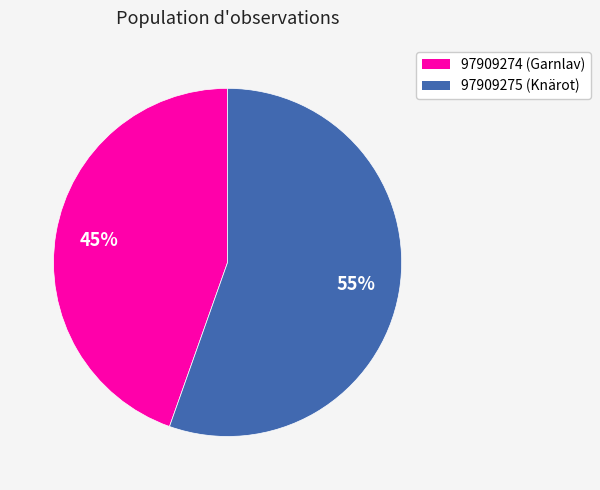

Approximately how many times larger is the value at 97909275 compared to 97909274?

1.2